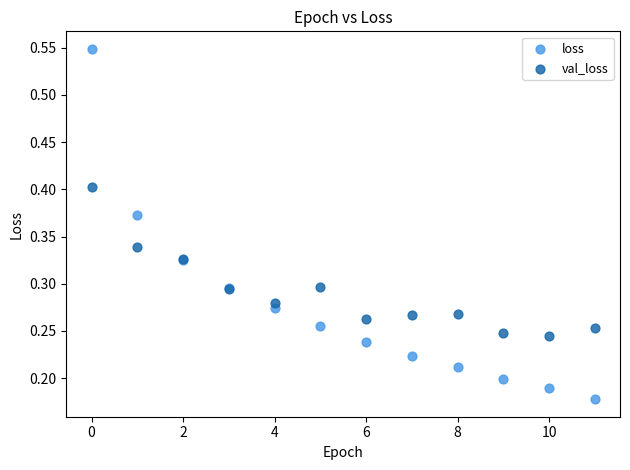

Which series contains the highest Y value?

loss